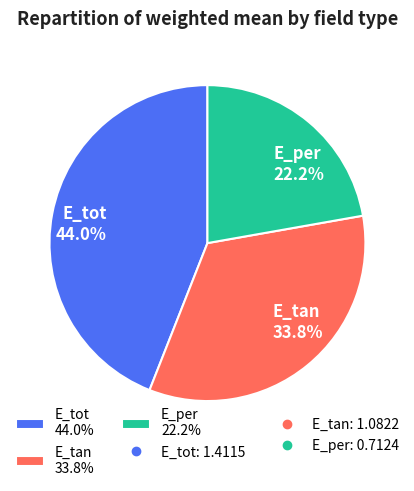

Is the sum of E_tan and E_tot greater than half?

Yes